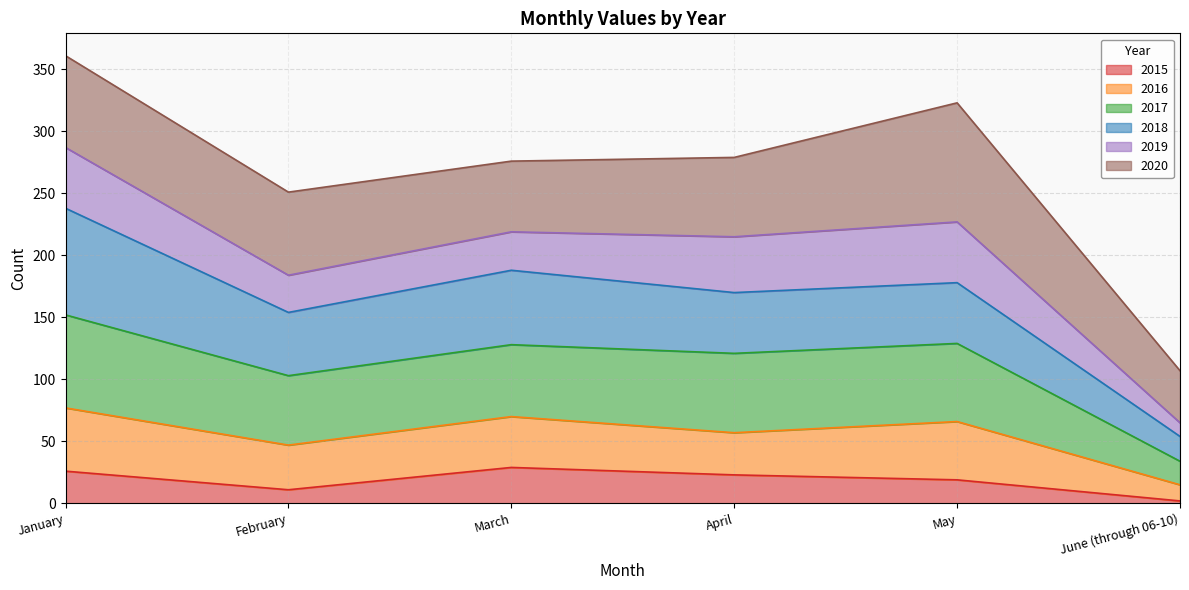

The 2016 series shows 177 at April. True or false?

False